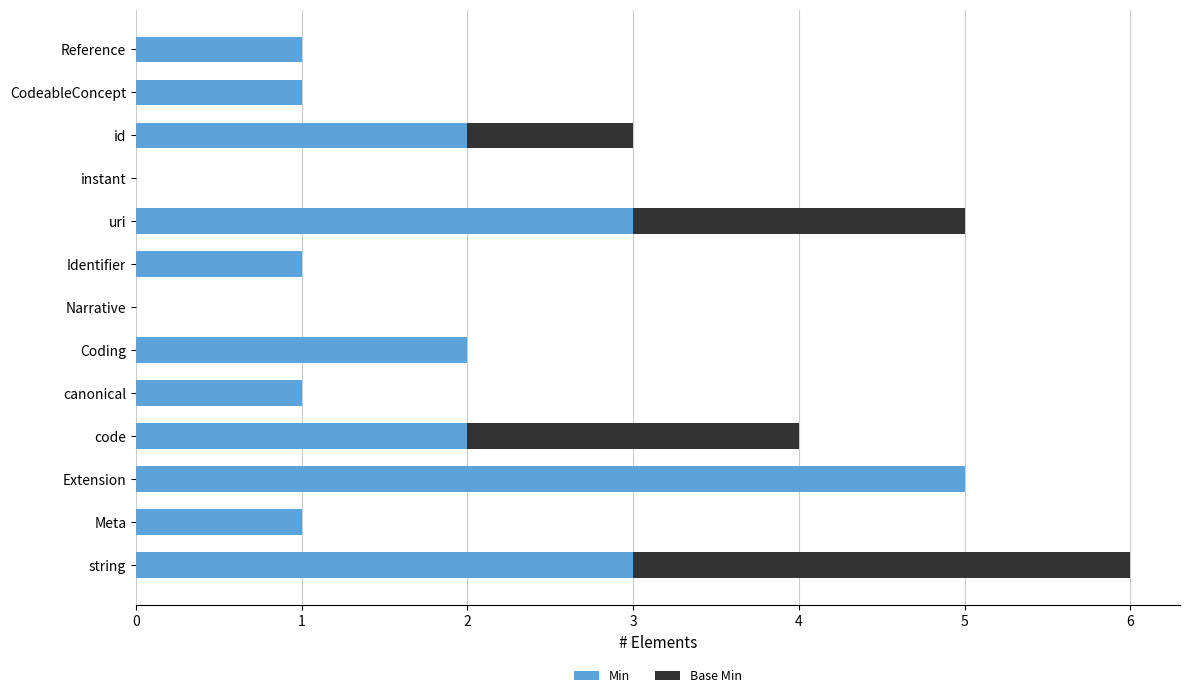

At which category is the sum across all series the highest?

string